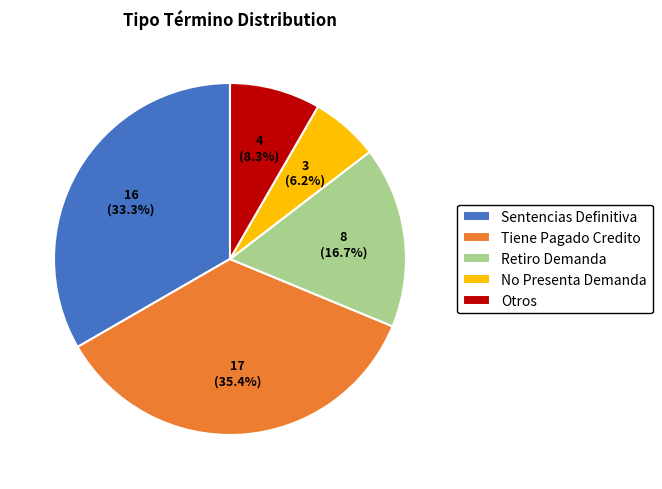

Which slice is the largest?

Tiene Pagado Credito